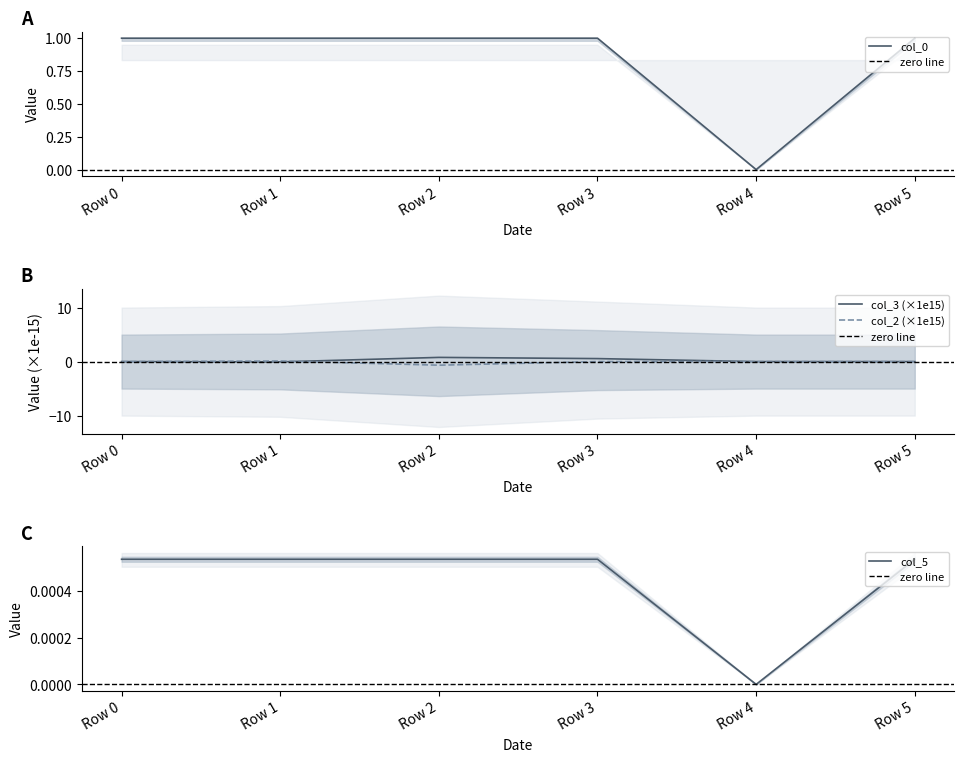

True or false: col_2 has a value of 0.0 at Row 0.

True